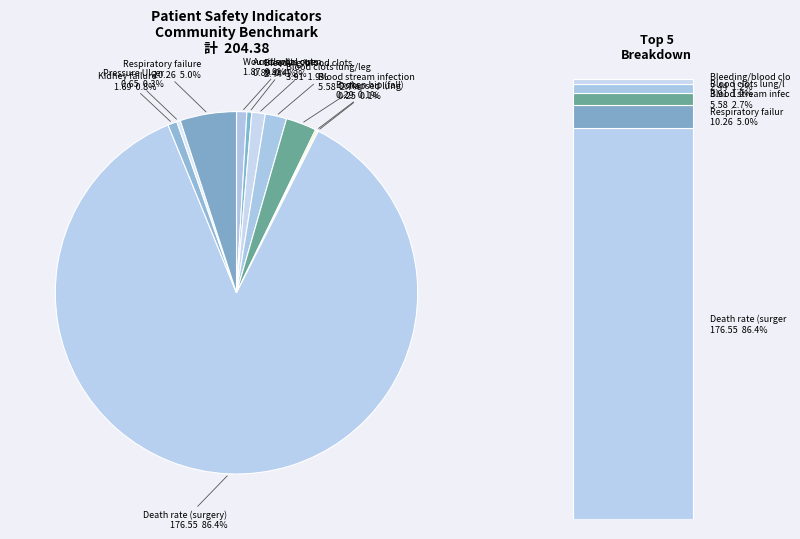

Is it true that Death rate among surgical patients is 86% of the pie?

True